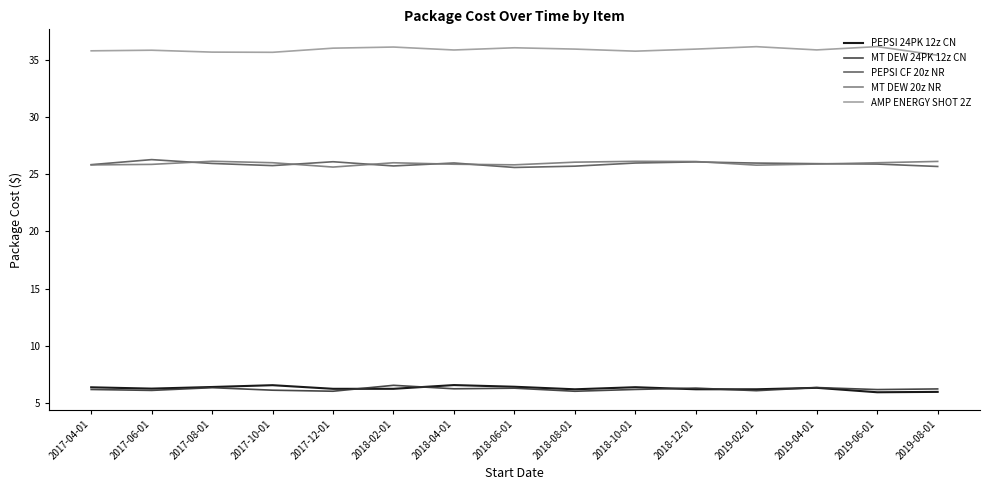

What is the total value across all series at 2019-02-01?

100.2